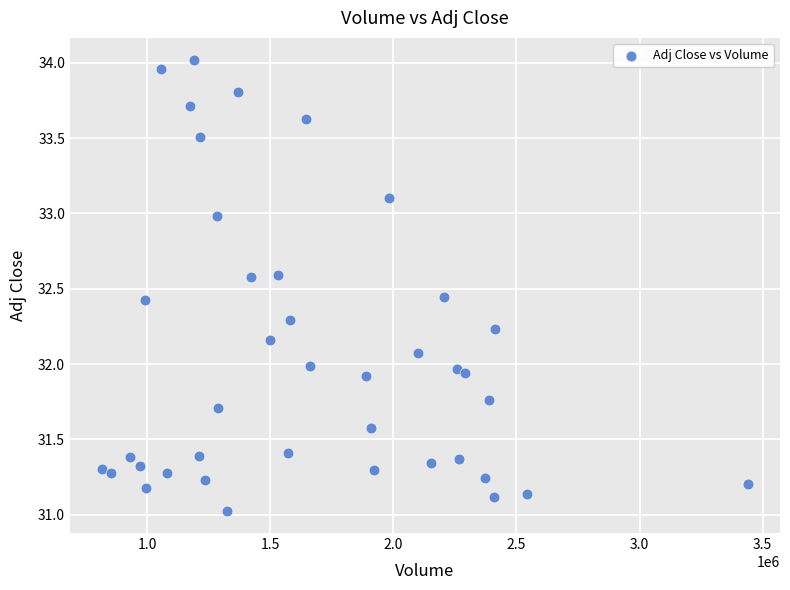

What is the range of X values (max minus min)?

2622100.0